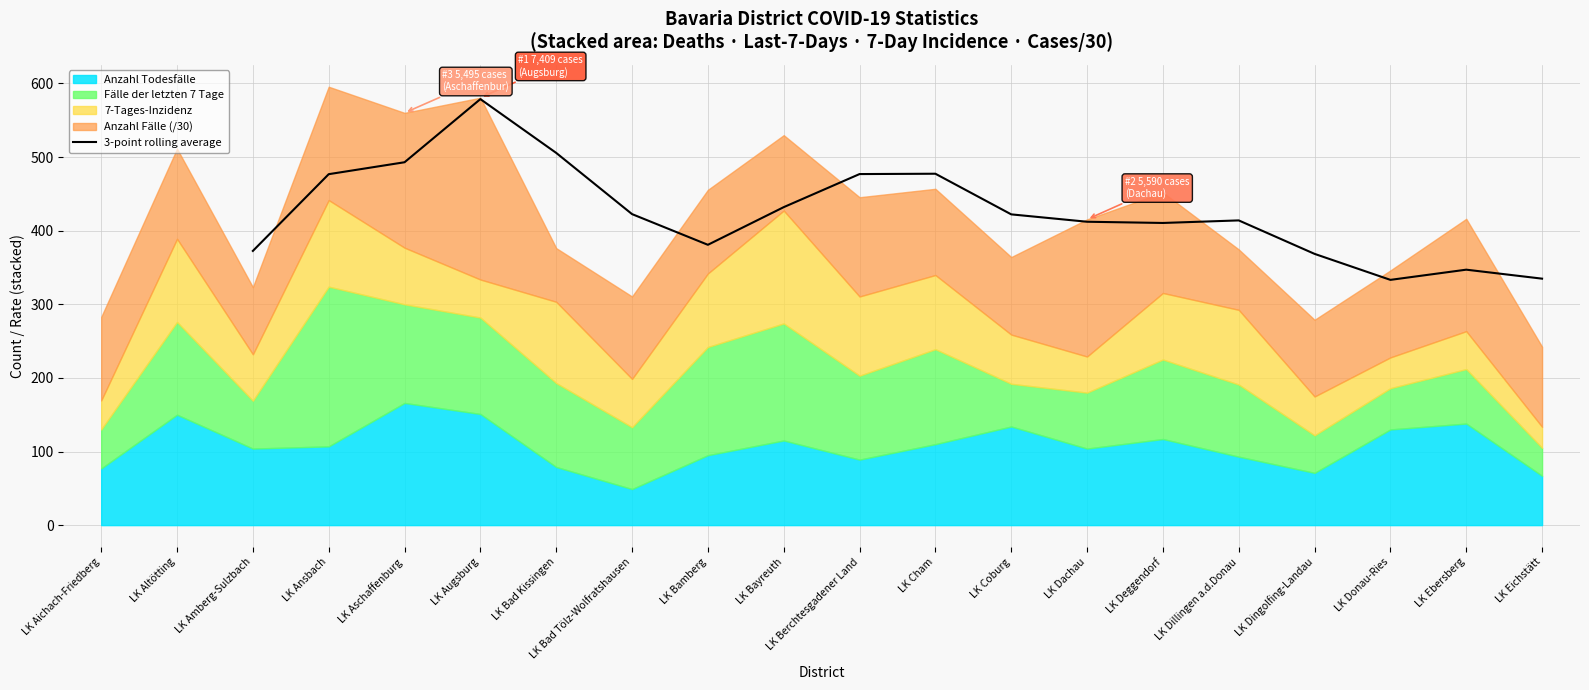

The 3-point rolling average series shows 372.5 at LK Amberg-Sulzbach. True or false?

True